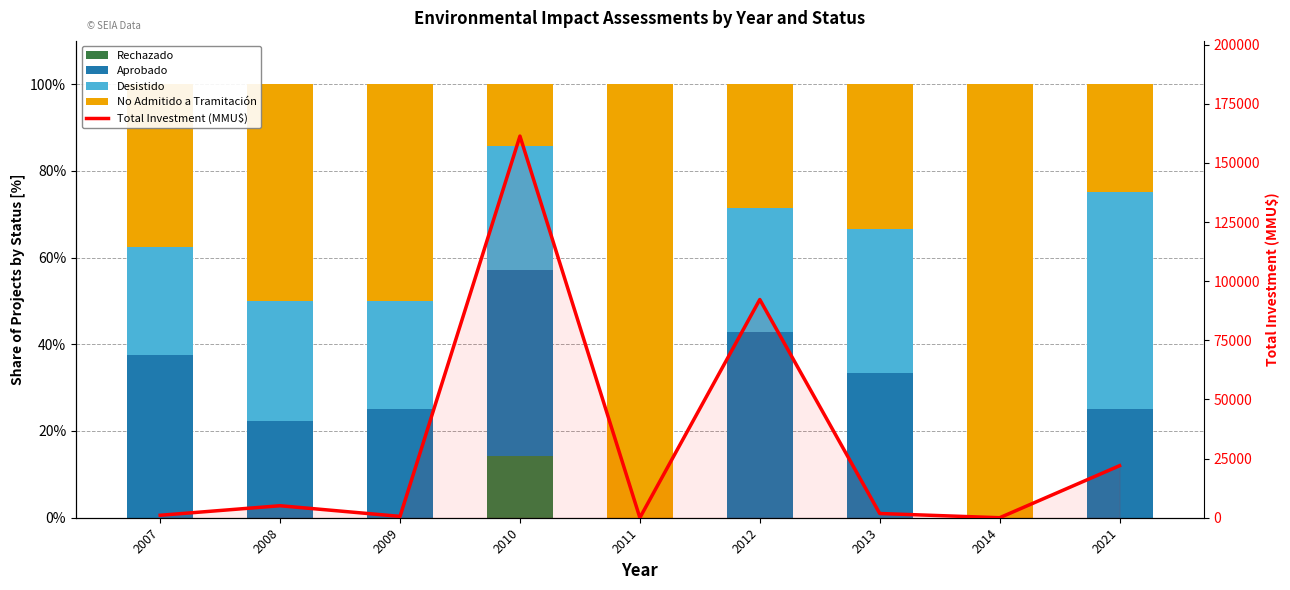

How many groups of bars are there?

9